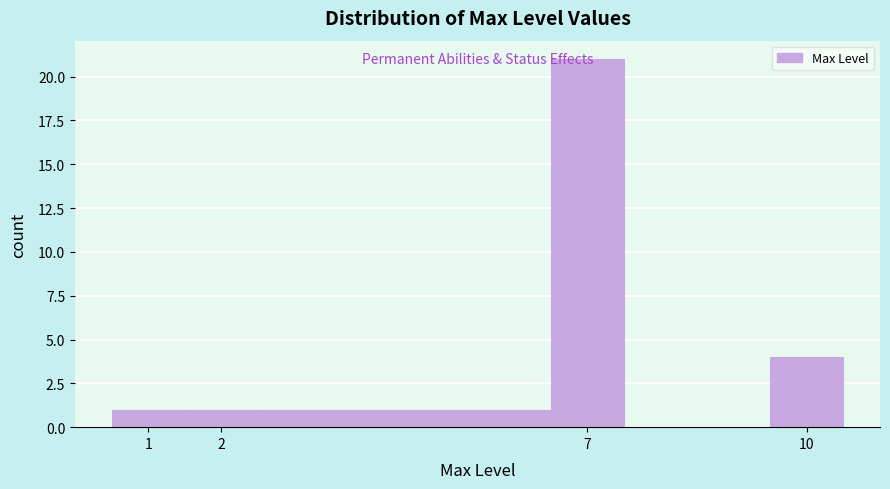

Reading left to right, list every bar in this chart as the range it spans on the x-axis followed by its height. The values are not printed on the chart, so give them approximately, as read against the axis.

0.5 to 1.5: 1
1.5 to 2.5: 1
2.5 to 6.5: 1
6.5 to 7.5: 21
7.5 to 9.5: 0
9.5 to 10.5: 4